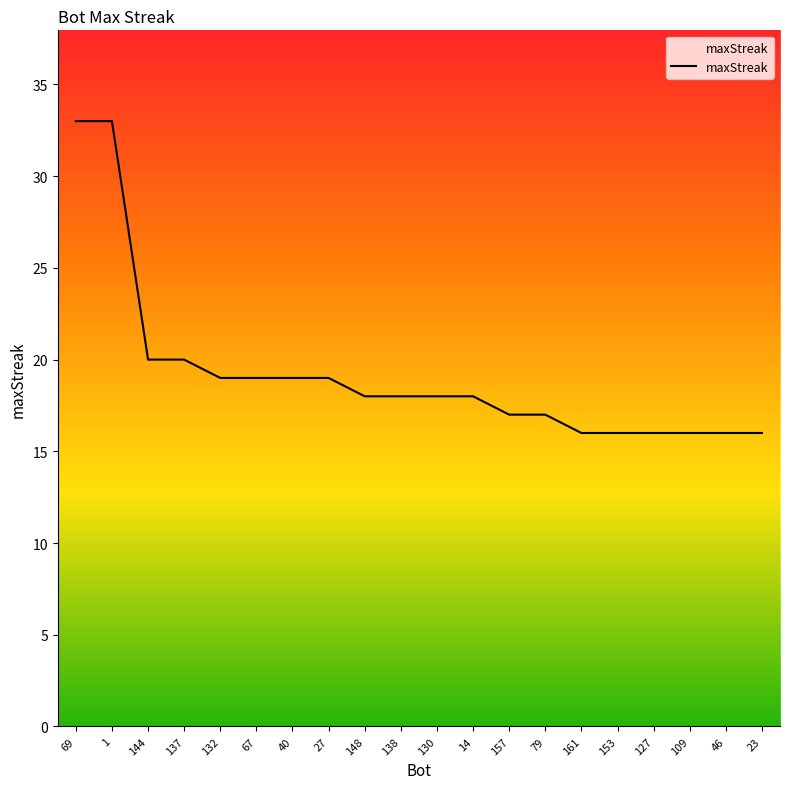

How many lines are shown in the chart?

1